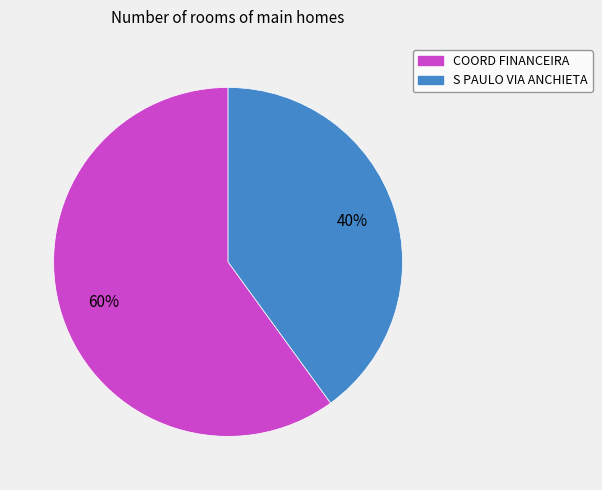

What is the majority slice?

COORD FINANCEIRA